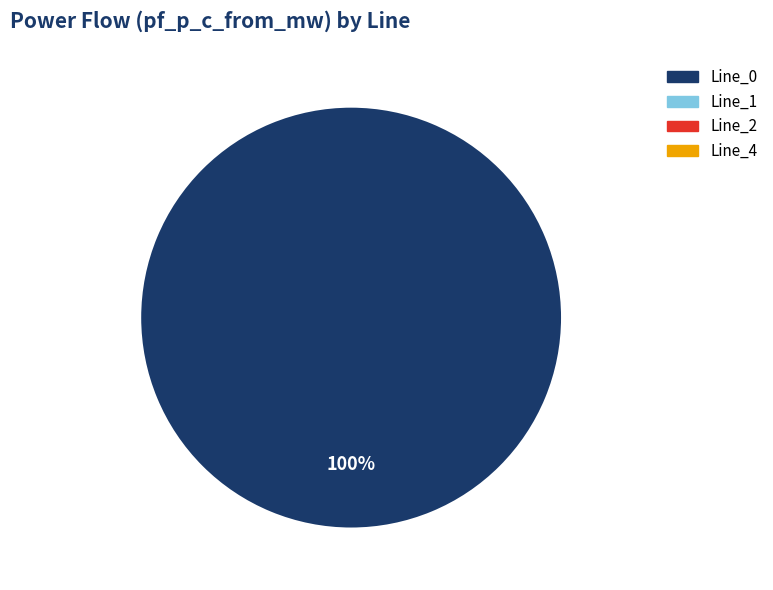

To the nearest percent, what is the difference between the largest and smallest slice percentages?

100%